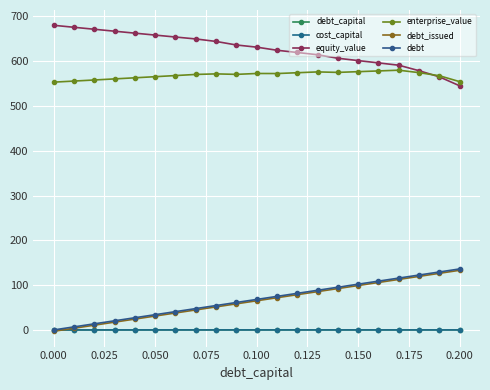

What is the difference between the maximum and minimum values in the equity_value series?

135.1